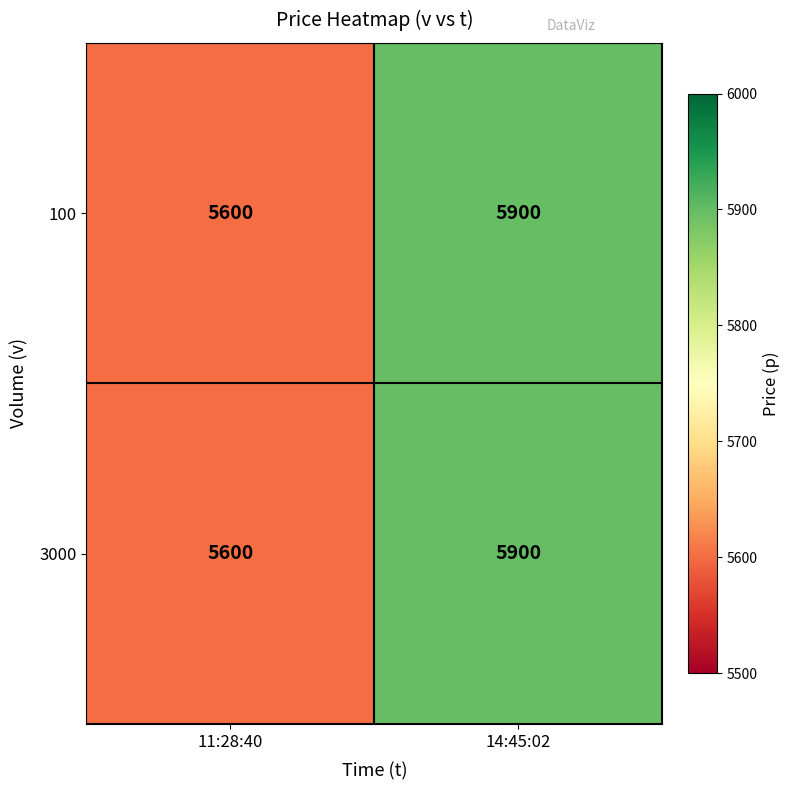

True or false: 100 has a value of 3385 at 11:28:40.

False